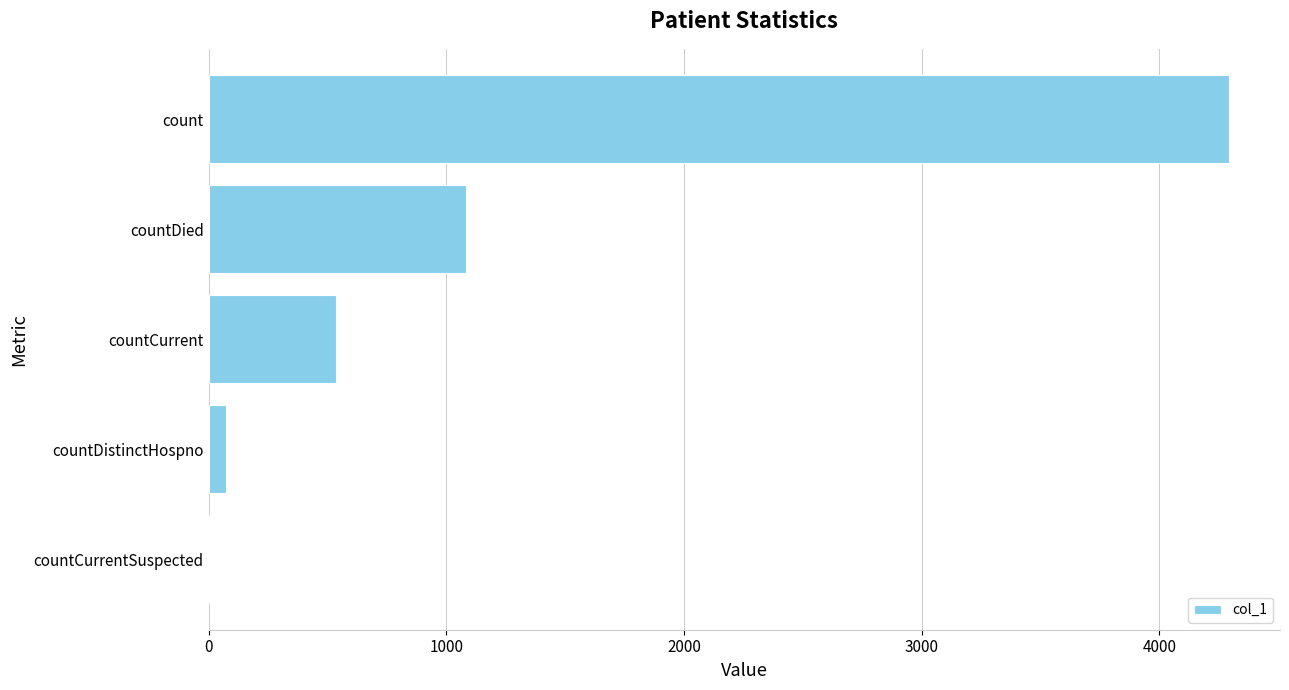

What is the average value?

1198